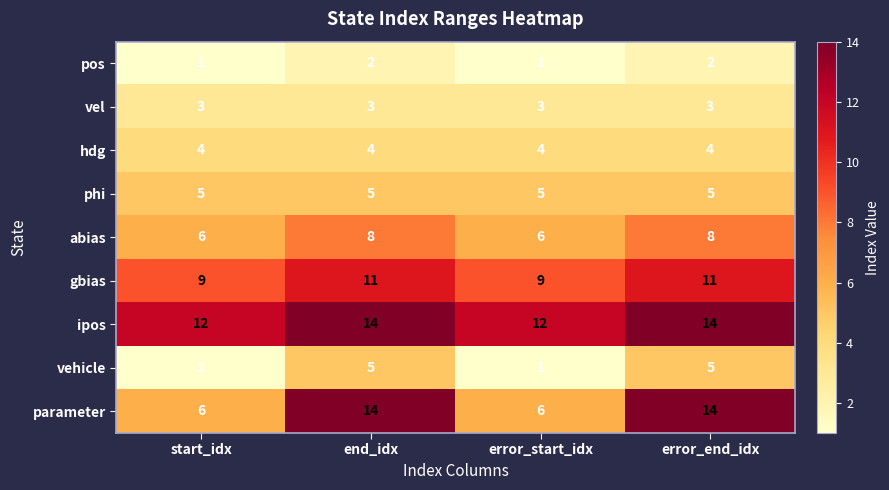

What is the greatest value displayed?

14